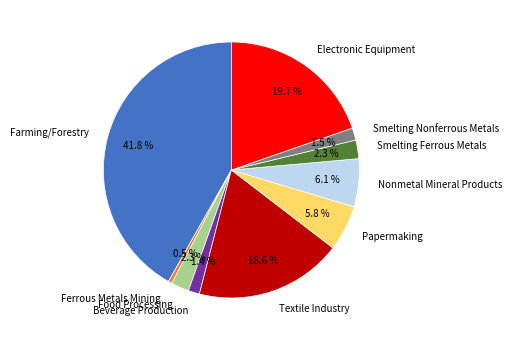

Does any single category account for the majority?

No